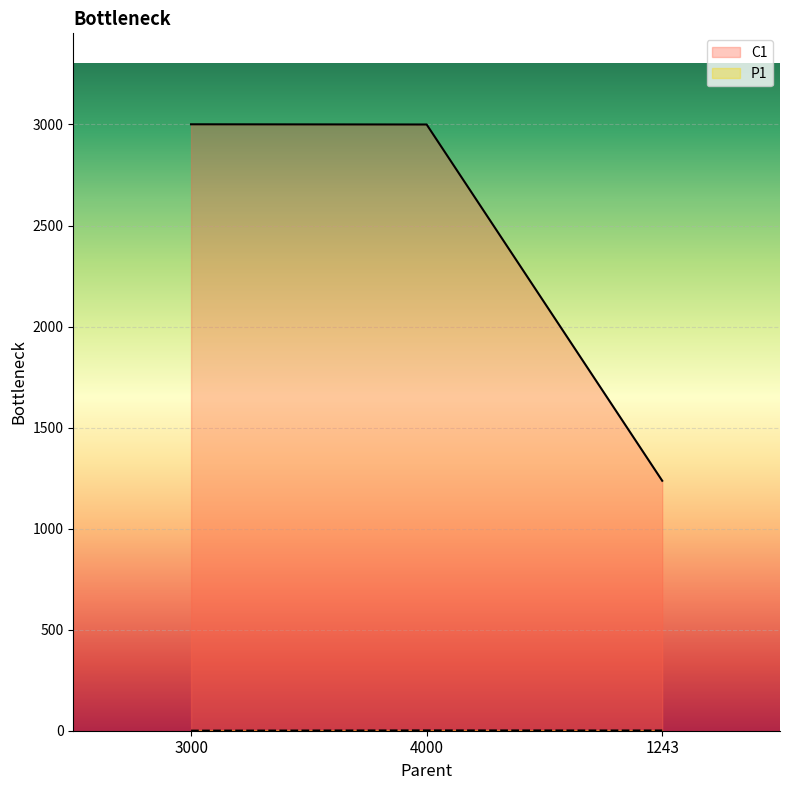

What is the difference between the maximum and minimum values in the C1 series?

1764.0